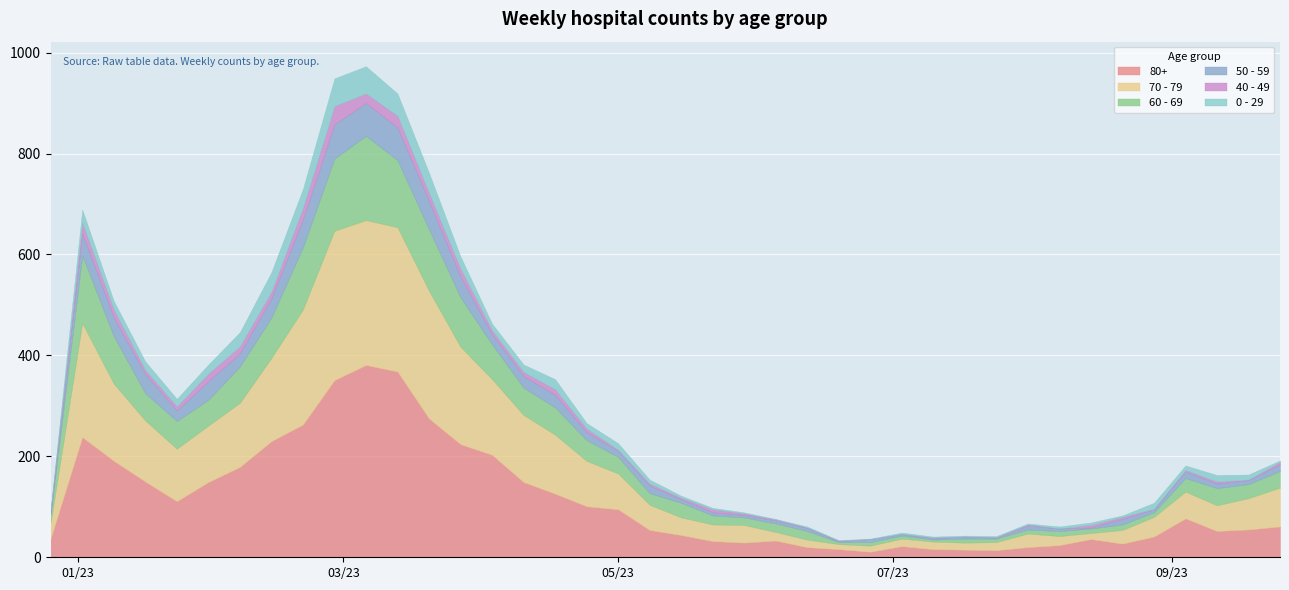

True or false: 0 - 29 and 40 - 49 intersect in this chart.

True